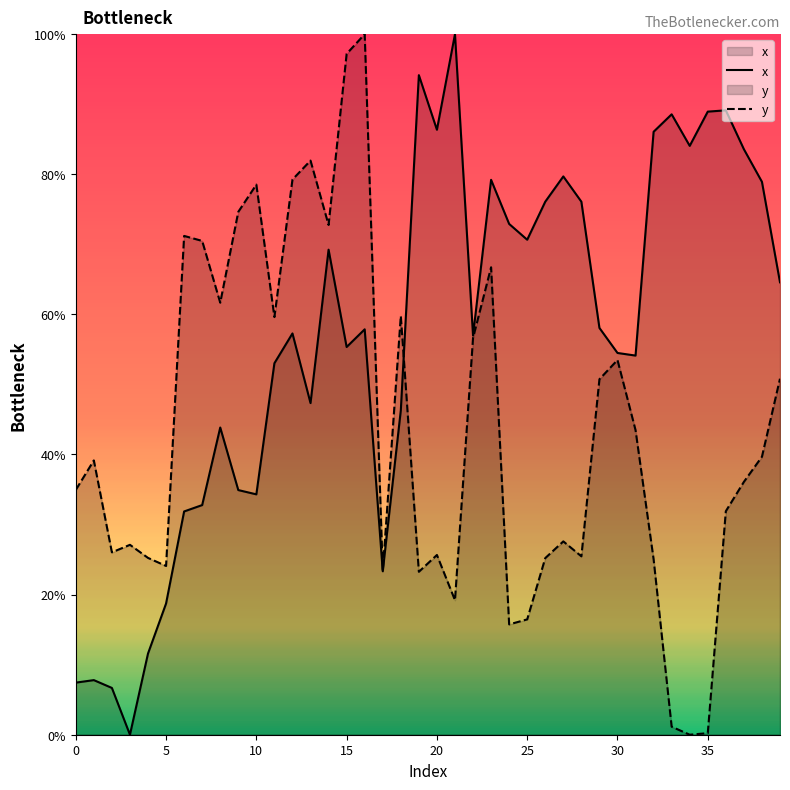

What are all the series names shown in the legend?

x, y